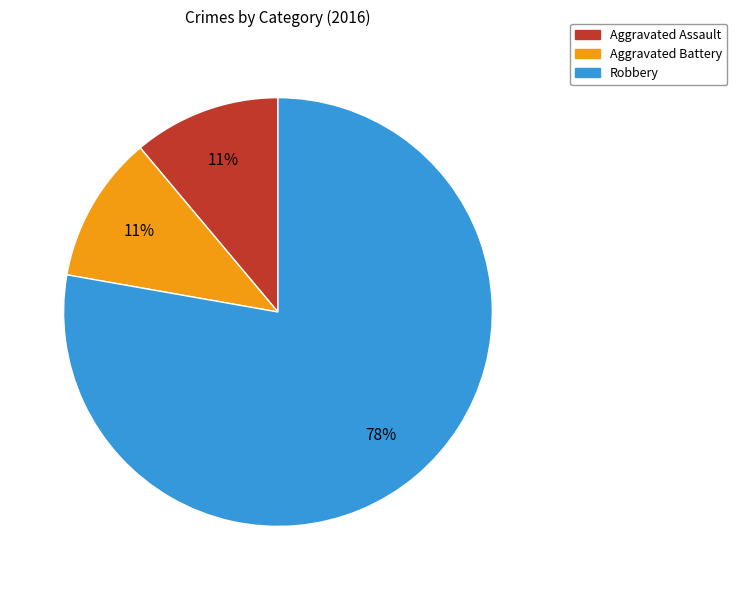

What is the largest slice in the pie chart?

Robbery